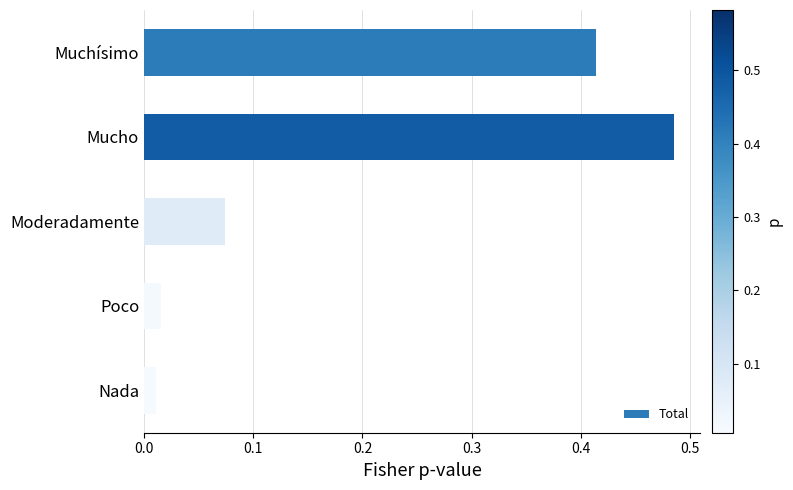

List the labels in order of value, largest first.

Mucho, Muchísimo, Moderadamente, Poco, Nada